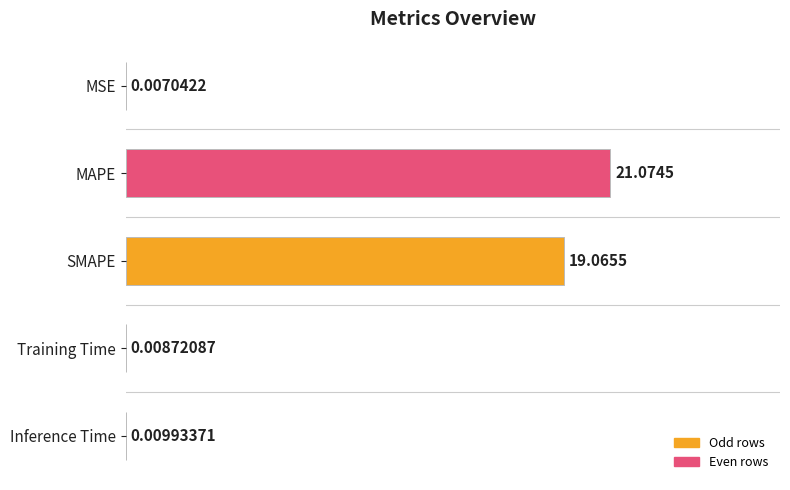

Between SMAPE and MSE, which is larger?

SMAPE